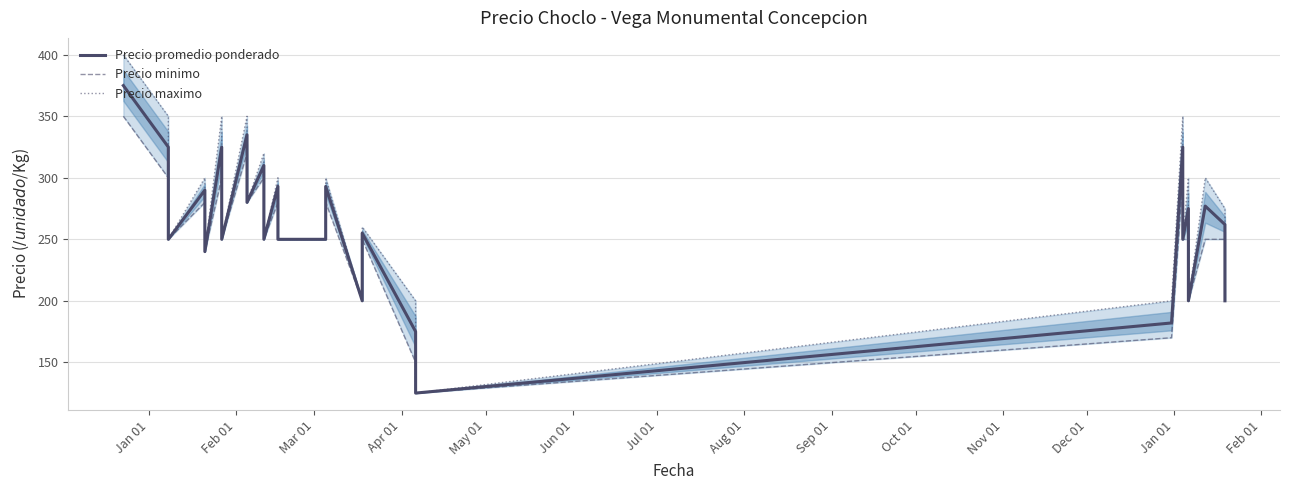

Is the value of Precio minimo at May 01 greater than the value of Precio promedio ponderado at 21?

No